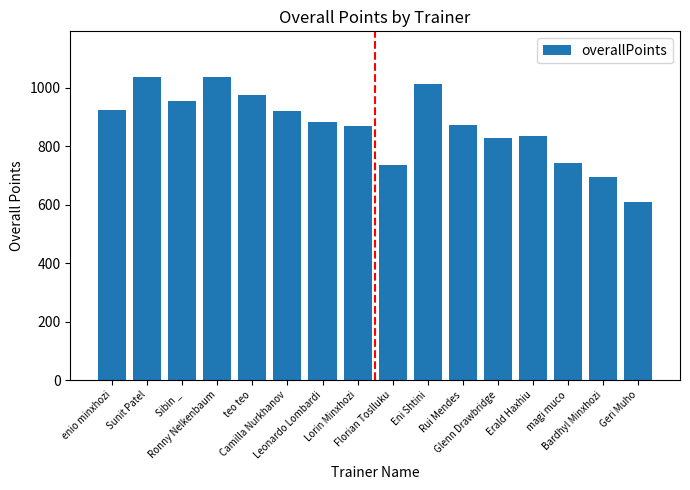

Count the number of data series in this chart.

1